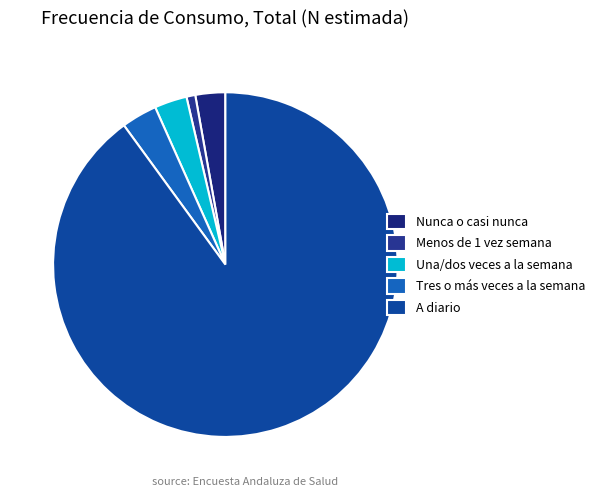

Rank the categories by value from highest to lowest.

A diario, Tres o más veces a la semana, Una/dos veces a la semana, Nunca o casi nunca, Menos de 1 vez semana